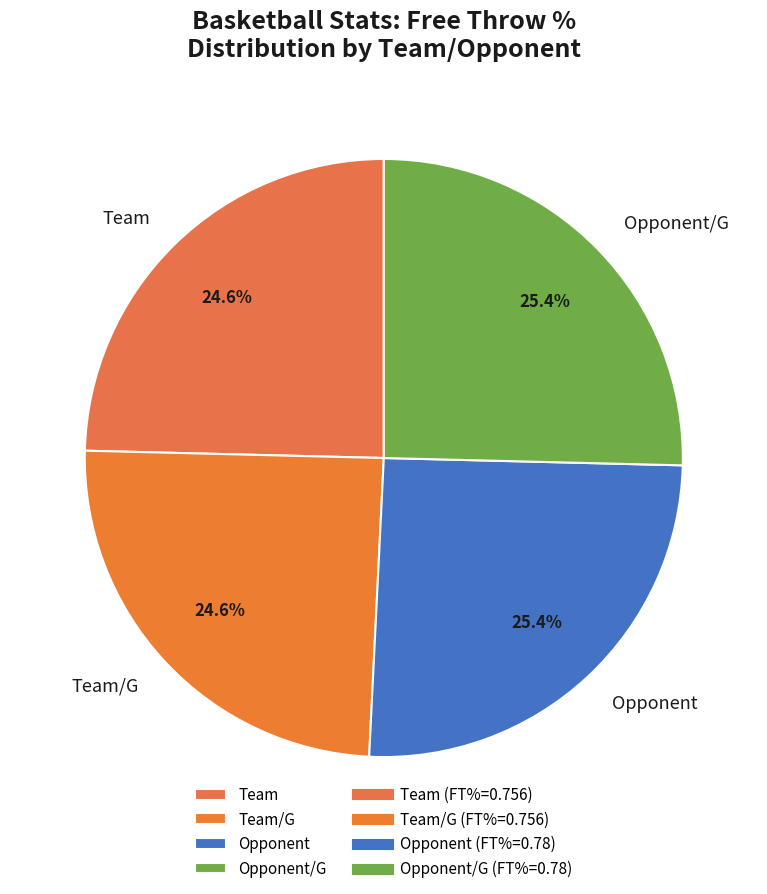

Does Opponent/G account for over 50% of the chart?

No